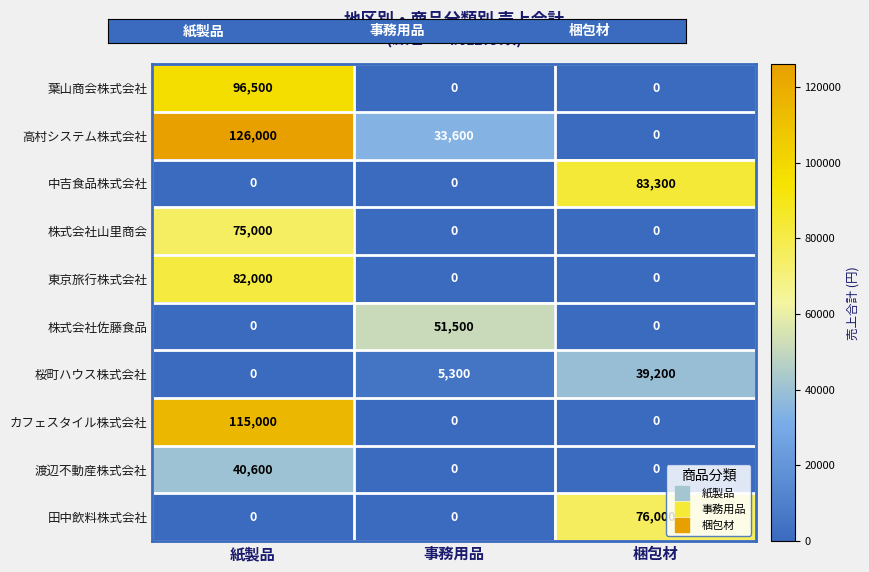

Rank the series by their maximum value, from highest to lowest.

高村システム株式会社, カフェスタイル株式会社, 葉山商会株式会社, 中吉食品株式会社, 東京旅行株式会社, 田中飲料株式会社, 株式会社山里商会, 株式会社佐藤食品, 渡辺不動産株式会社, 桜町ハウス株式会社